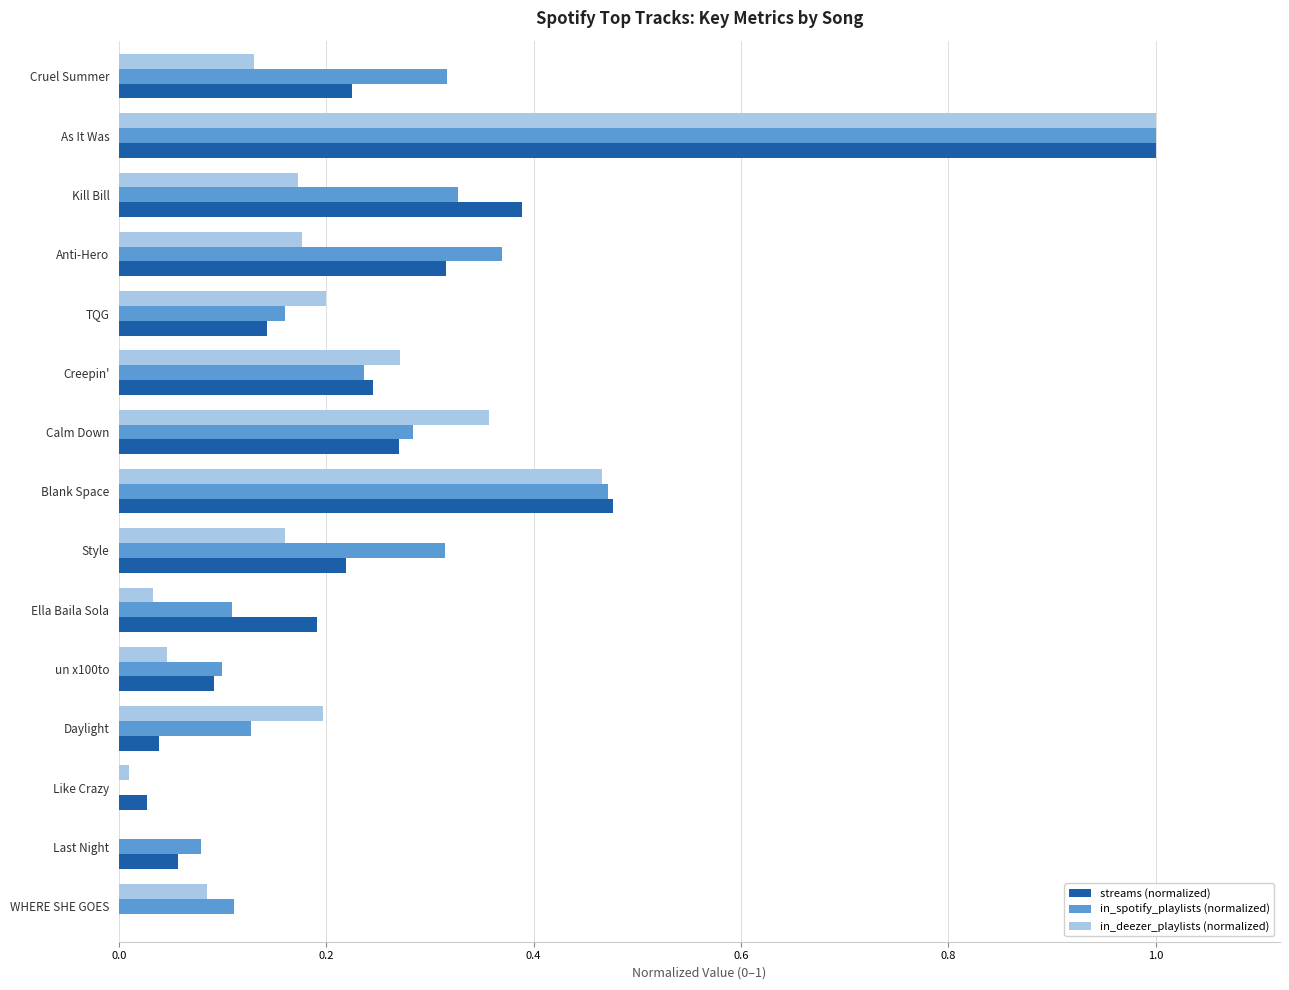

How many categories are shown in the chart?

15